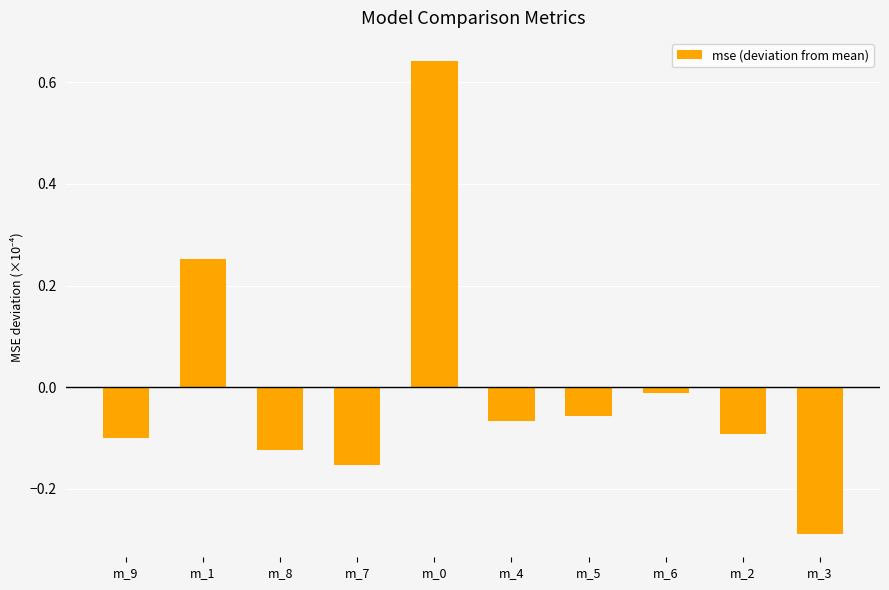

Which has a higher value, m_6 or m_9?

m_6